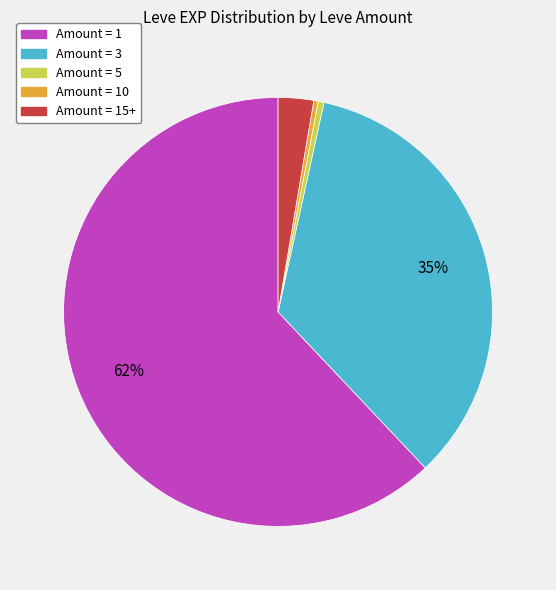

Count the number of slices in the pie.

5